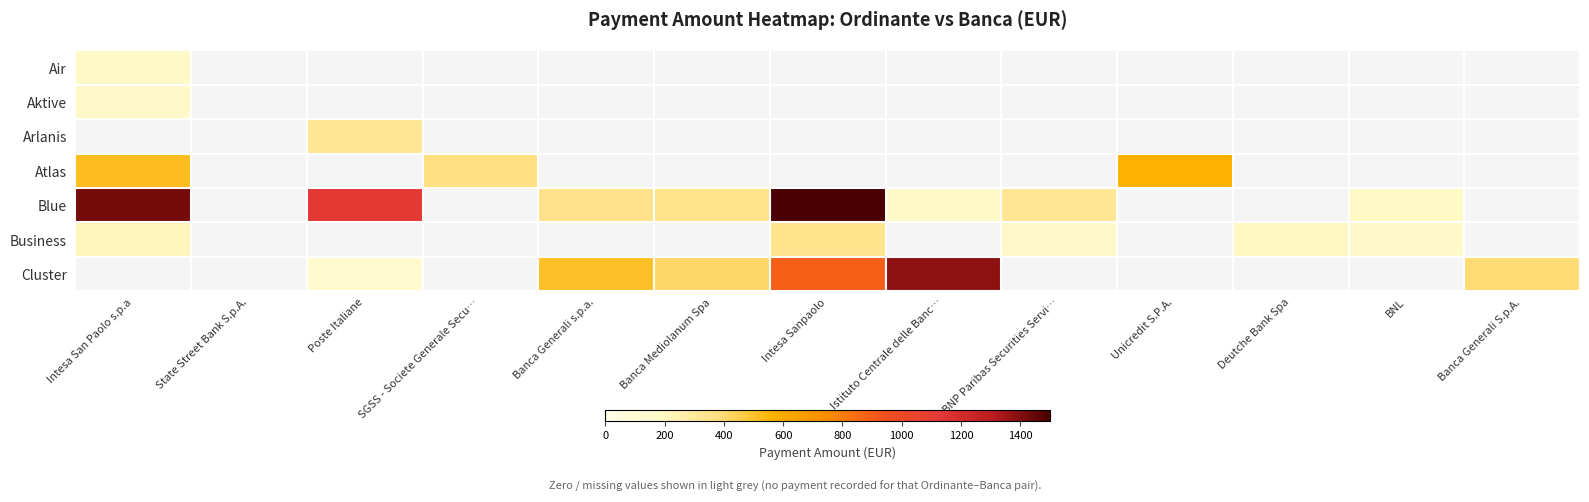

Which label corresponds to the largest value in the chart?

Intesa Sanpaolo